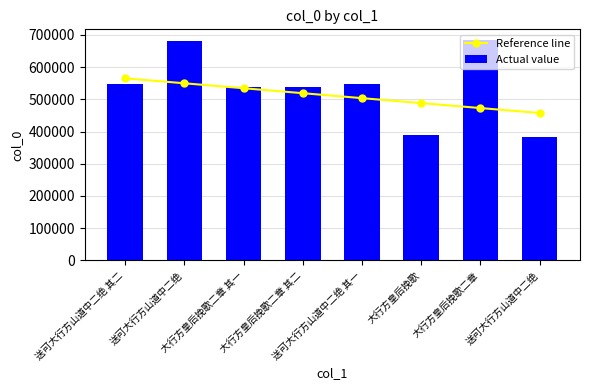

What is the difference between the highest and lowest values at 大行方皇后挽歌?

100338.9